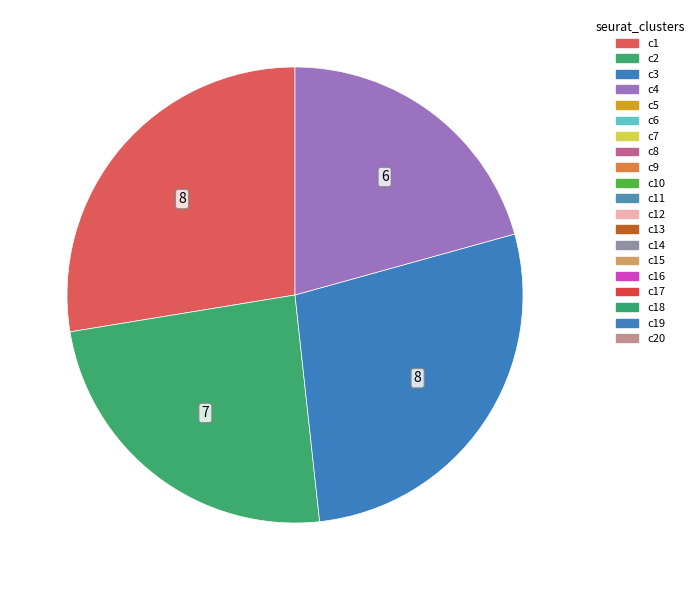

Is there any slice that represents more than half of the pie?

No